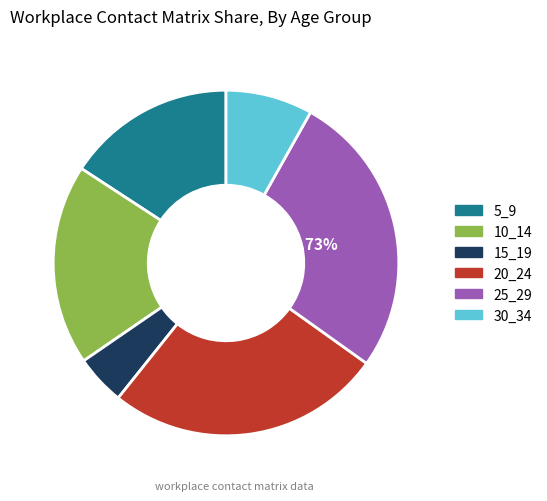

To the nearest percent, what is the combined percentage of 25_29 and 10_14?

46%